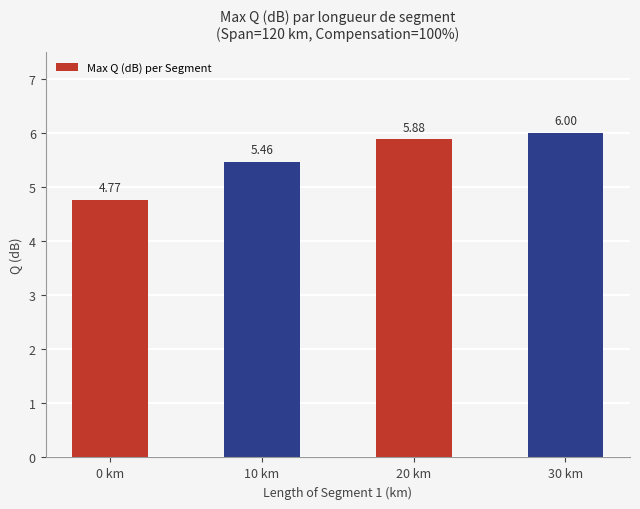

Approximately how many times larger is the value at 10 km compared to 20 km?

0.9